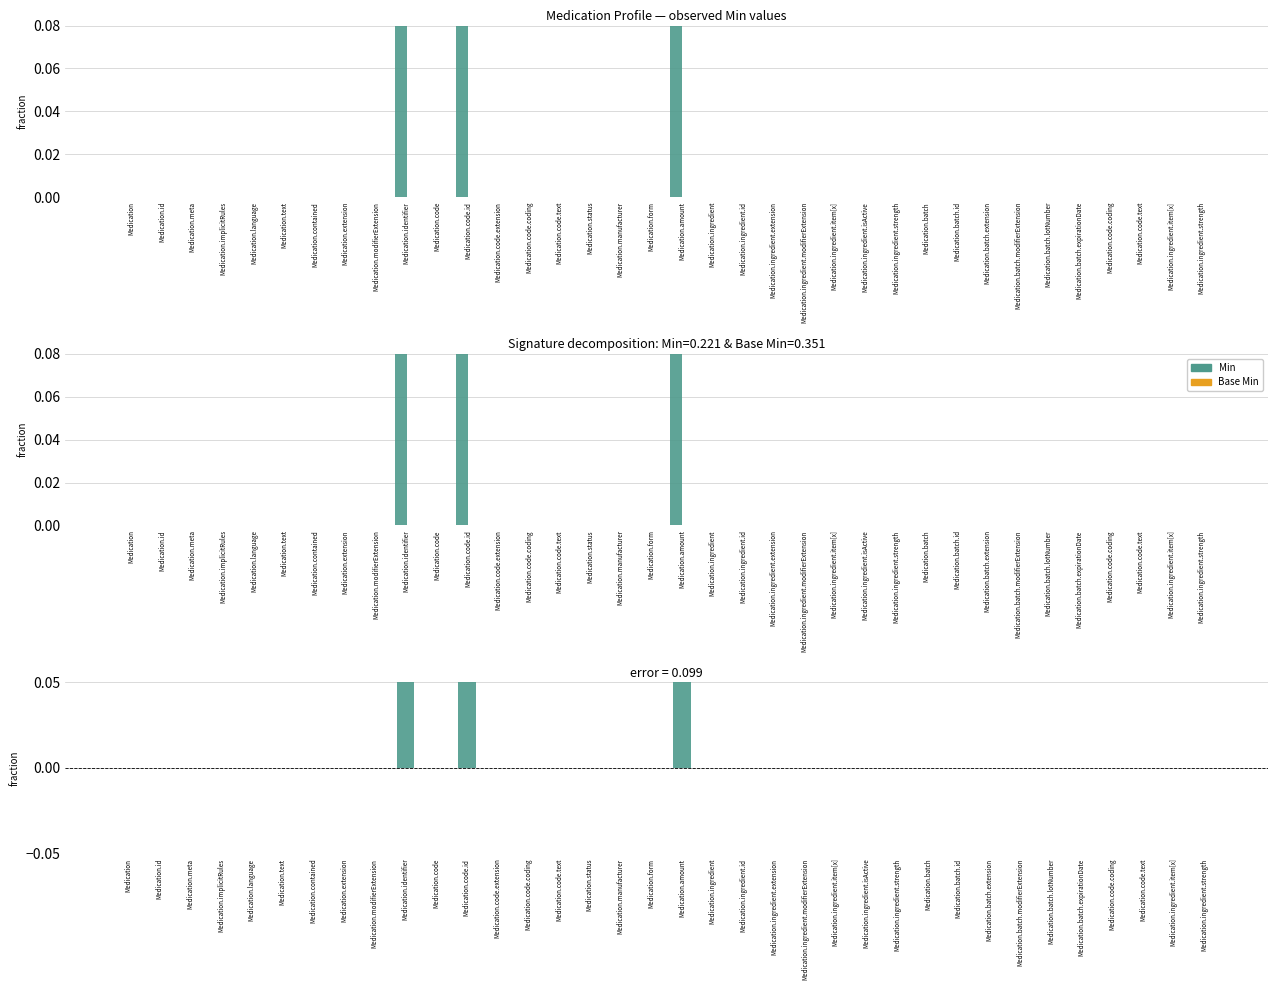

Reading right to left, list all the values displayed in this chart.

Min: Medication.ingredient.strength=0.0	Medication.ingredient.item[x]=0.0	Medication.code.text=0.0	Medication.code.coding=0.0	Medication.batch.expirationDate=0.0	Medication.batch.lotNumber=0.0	Medication.batch.modifierExtension=0.0	Medication.batch.extension=0.0	Medication.batch.id=0.0	Medication.batch=0.0	Medication.ingredient.strength=0.0	Medication.ingredient.isActive=0.0	Medication.ingredient.item[x]=0.0	Medication.ingredient.modifierExtension=0.0	Medication.ingredient.extension=0.0	Medication.ingredient.id=0.0	Medication.ingredient=0.0	Medication.amount=0.9	Medication.form=0.0	Medication.manufacturer=0.0	Medication.status=0.0	Medication.code.text=0.0	Medication.code.coding=0.0	Medication.code.extension=0.0	Medication.code.id=0.9	Medication.code=0.0	Medication.identifier=0.9	Medication.modifierExtension=0.0	Medication.extension=0.0	Medication.contained=0.0	Medication.text=0.0	Medication.language=0.0	Medication.implicitRules=0.0	Medication.meta=0.0	Medication.id=0.0	Medication=0.0
Base Min: Medication.ingredient.strength=0.0	Medication.ingredient.item[x]=0.0	Medication.code.text=0.0	Medication.code.coding=0.0	Medication.batch.expirationDate=0.0	Medication.batch.lotNumber=0.0	Medication.batch.modifierExtension=0.0	Medication.batch.extension=0.0	Medication.batch.id=0.0	Medication.batch=0.0	Medication.ingredient.strength=0.0	Medication.ingredient.isActive=0.0	Medication.ingredient.item[x]=0.0	Medication.ingredient.modifierExtension=0.0	Medication.ingredient.extension=0.0	Medication.ingredient.id=0.0	Medication.ingredient=0.0	Medication.amount=0.0	Medication.form=0.0	Medication.manufacturer=0.0	Medication.status=0.0	Medication.code.text=0.0	Medication.code.coding=0.0	Medication.code.extension=0.0	Medication.code.id=0.0	Medication.code=0.0	Medication.identifier=0.0	Medication.modifierExtension=0.0	Medication.extension=0.0	Medication.contained=0.0	Medication.text=0.0	Medication.language=0.0	Medication.implicitRules=0.0	Medication.meta=0.0	Medication.id=0.0	Medication=0.0
Min − Base Min (pos): Medication.ingredient.strength=0.0	Medication.ingredient.item[x]=0.0	Medication.code.text=0.0	Medication.code.coding=0.0	Medication.batch.expirationDate=0.0	Medication.batch.lotNumber=0.0	Medication.batch.modifierExtension=0.0	Medication.batch.extension=0.0	Medication.batch.id=0.0	Medication.batch=0.0	Medication.ingredient.strength=0.0	Medication.ingredient.isActive=0.0	Medication.ingredient.item[x]=0.0	Medication.ingredient.modifierExtension=0.0	Medication.ingredient.extension=0.0	Medication.ingredient.id=0.0	Medication.ingredient=0.0	Medication.amount=1.0	Medication.form=0.0	Medication.manufacturer=0.0	Medication.status=0.0	Medication.code.text=0.0	Medication.code.coding=0.0	Medication.code.extension=0.0	Medication.code.id=1.0	Medication.code=0.0	Medication.identifier=1.0	Medication.modifierExtension=0.0	Medication.extension=0.0	Medication.contained=0.0	Medication.text=0.0	Medication.language=0.0	Medication.implicitRules=0.0	Medication.meta=0.0	Medication.id=0.0	Medication=0.0
Min − Base Min (neg): Medication.ingredient.strength=0.0	Medication.ingredient.item[x]=0.0	Medication.code.text=0.0	Medication.code.coding=0.0	Medication.batch.expirationDate=0.0	Medication.batch.lotNumber=0.0	Medication.batch.modifierExtension=0.0	Medication.batch.extension=0.0	Medication.batch.id=0.0	Medication.batch=0.0	Medication.ingredient.strength=0.0	Medication.ingredient.isActive=0.0	Medication.ingredient.item[x]=0.0	Medication.ingredient.modifierExtension=0.0	Medication.ingredient.extension=0.0	Medication.ingredient.id=0.0	Medication.ingredient=0.0	Medication.amount=0.0	Medication.form=0.0	Medication.manufacturer=0.0	Medication.status=0.0	Medication.code.text=0.0	Medication.code.coding=0.0	Medication.code.extension=0.0	Medication.code.id=0.0	Medication.code=0.0	Medication.identifier=0.0	Medication.modifierExtension=0.0	Medication.extension=0.0	Medication.contained=0.0	Medication.text=0.0	Medication.language=0.0	Medication.implicitRules=0.0	Medication.meta=0.0	Medication.id=0.0	Medication=0.0